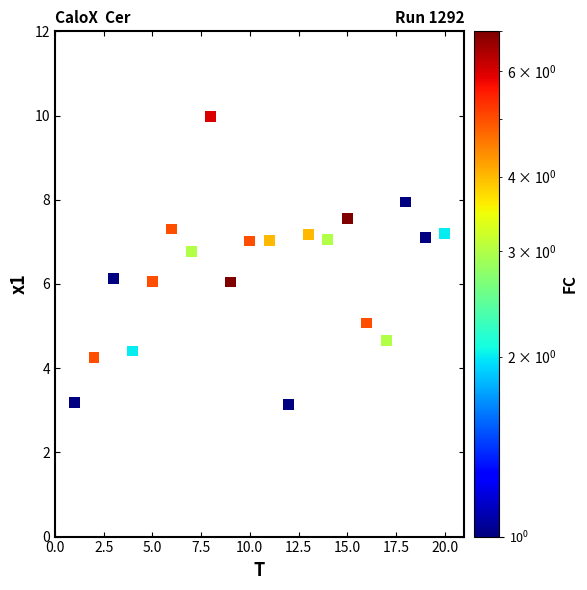

What is the range of Y values (max minus min)?

6.8